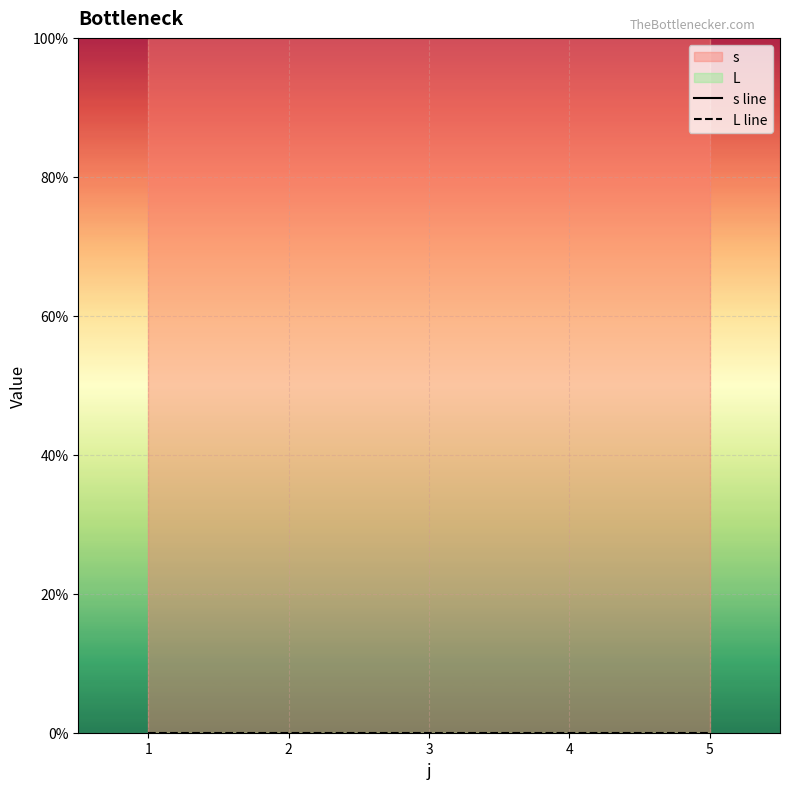

What is the average value of the s line series?

1